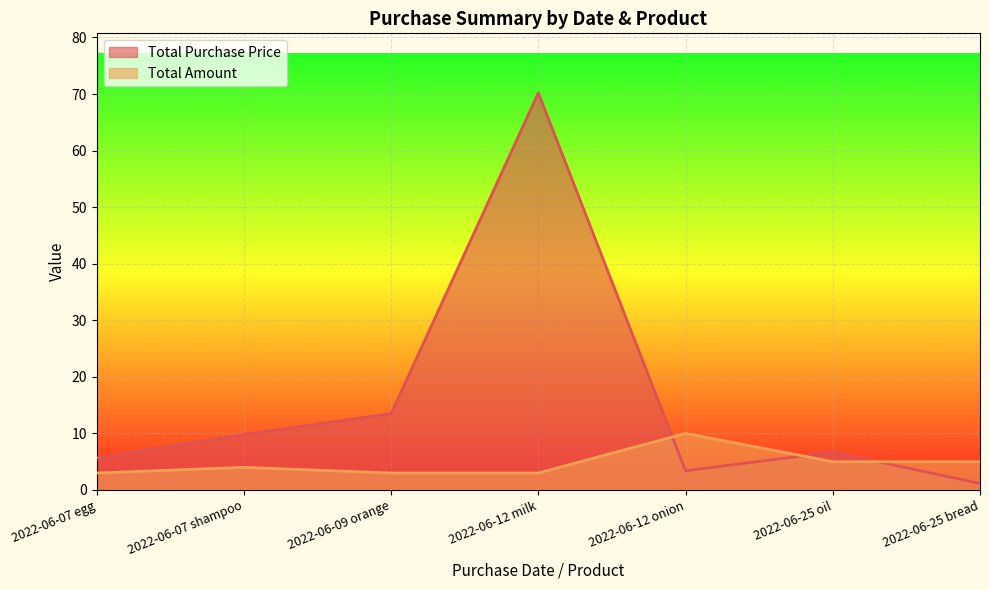

What is the label of the 7th point from the right?

2022-06-07 egg